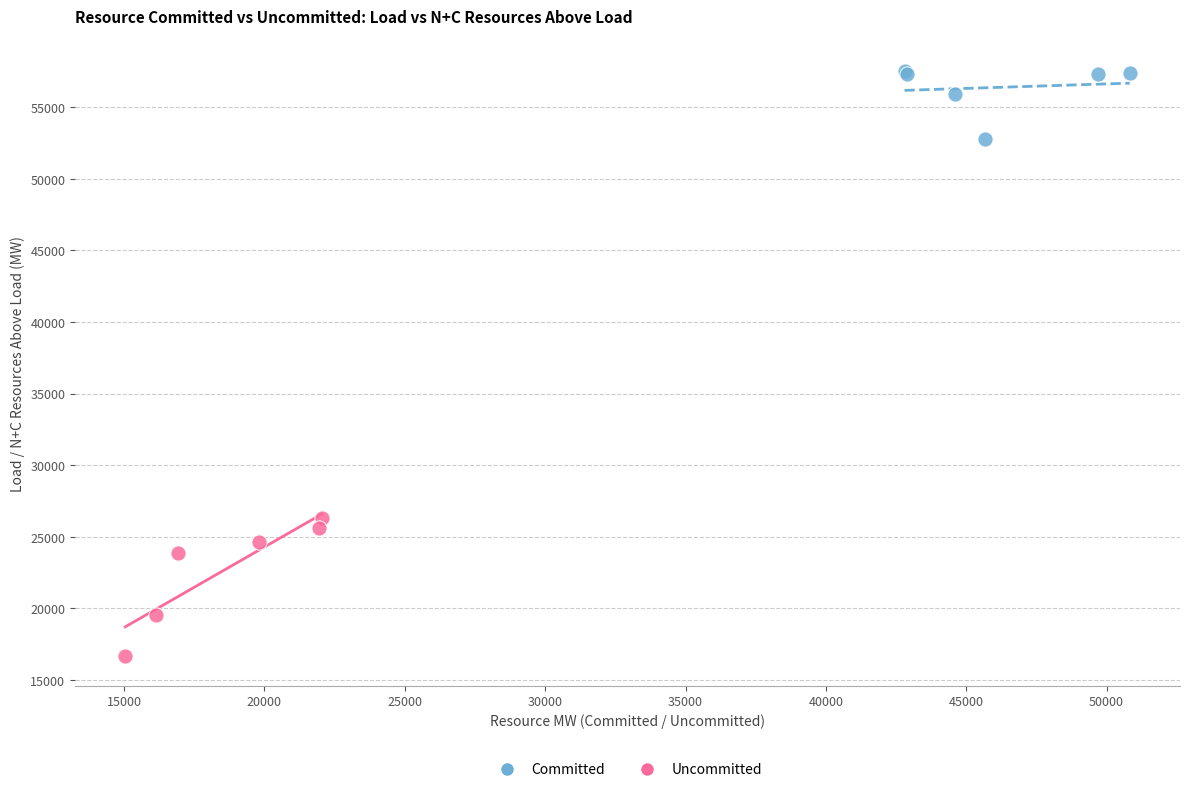

Which series reaches the maximum Y coordinate?

Committed